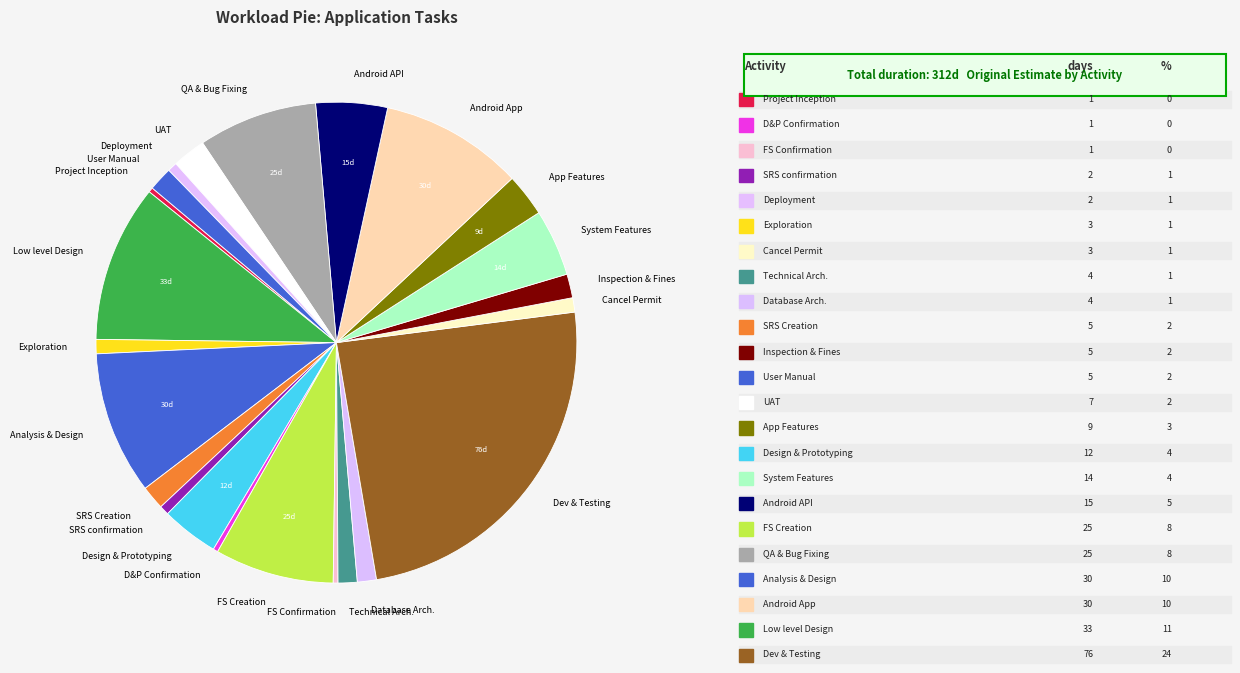

Is the sum of UAT and System Features greater than half?

No